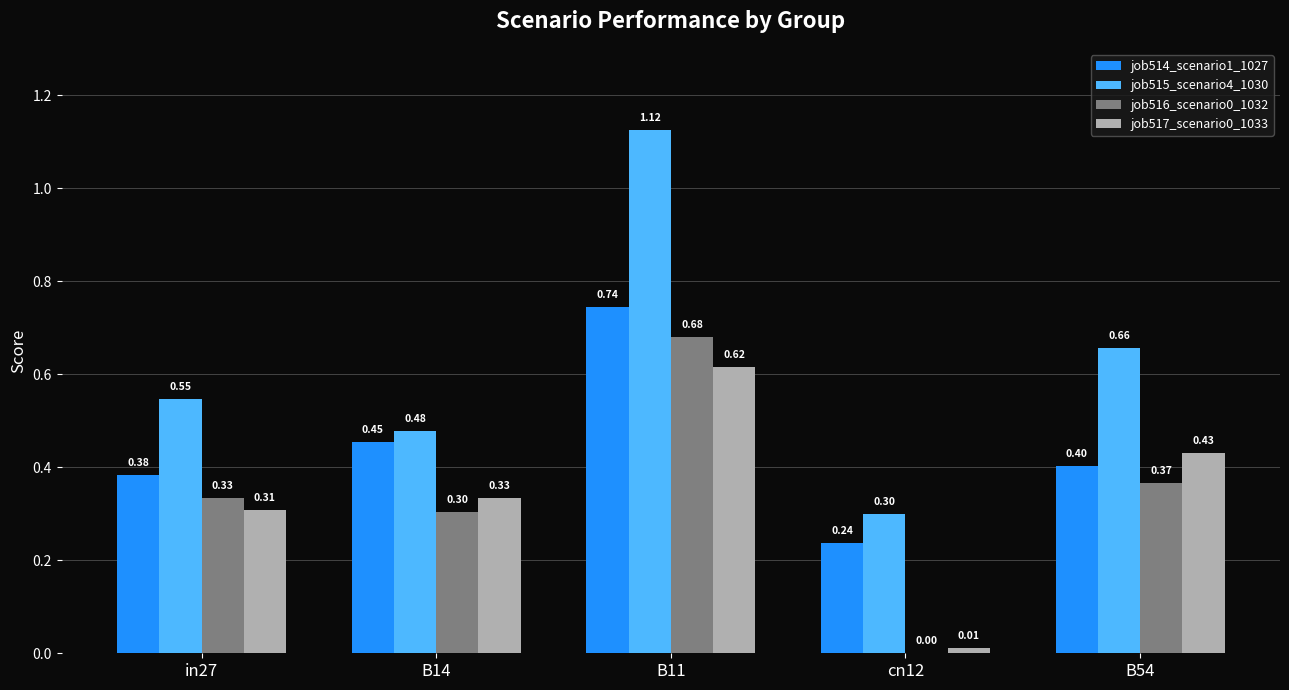

How many groups of bars are there?

5